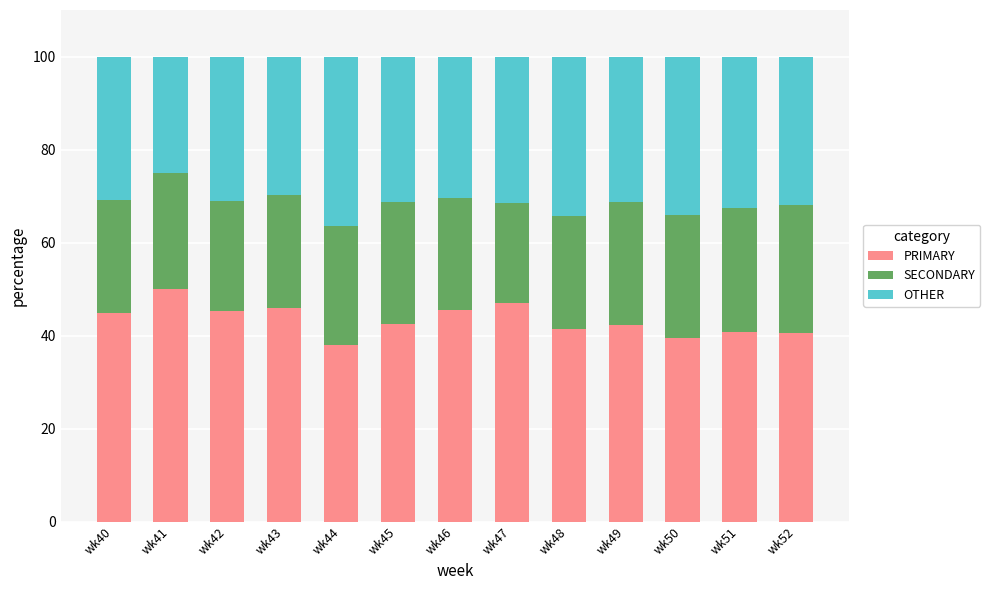

What is the lowest value of the PRIMARY series?

38.0